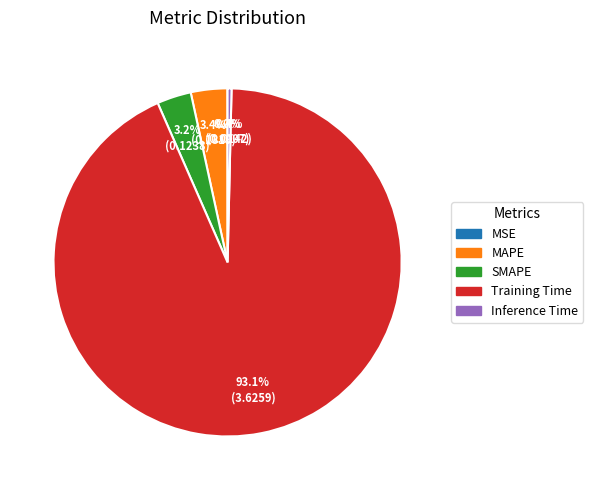

Which has a higher value, Inference Time or Training Time?

Training Time